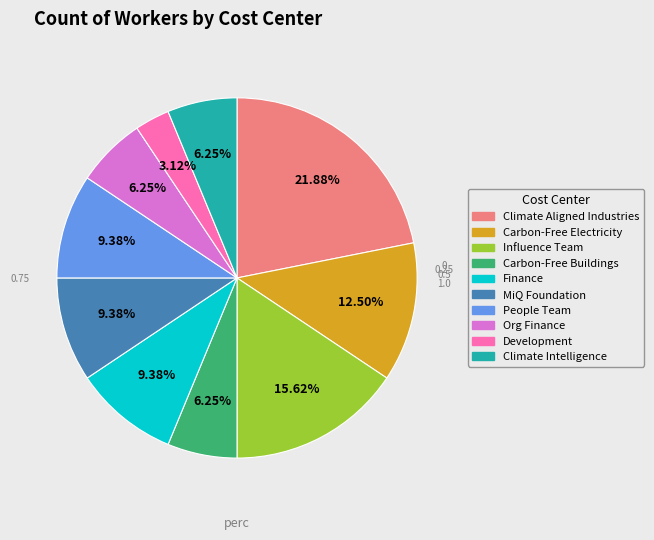

To the nearest percent, what portion does Development represent?

3%